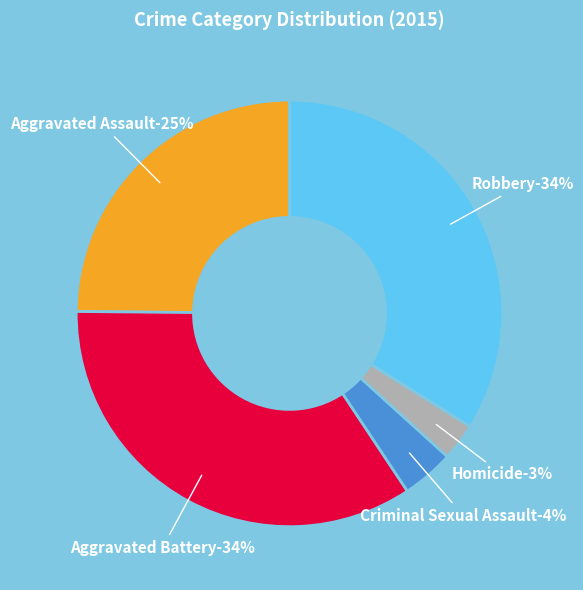

To the nearest percent, what is the difference between the Homicide and Criminal Sexual Assault slice percentages?

1%